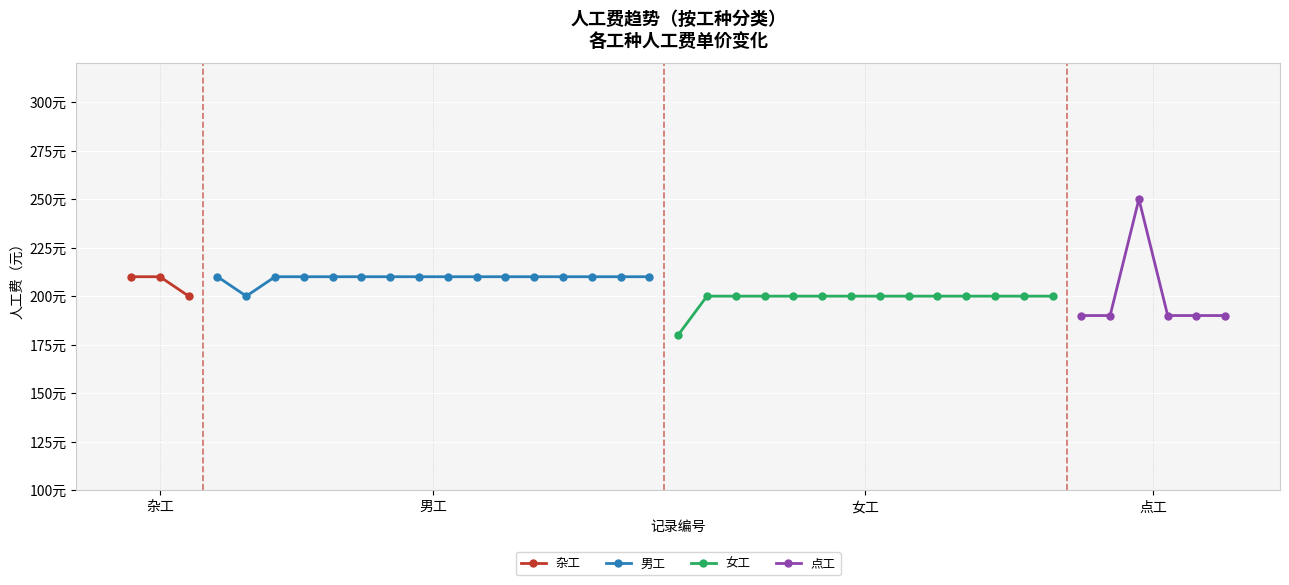

At which category does the chart reach its minimum across all series?

3